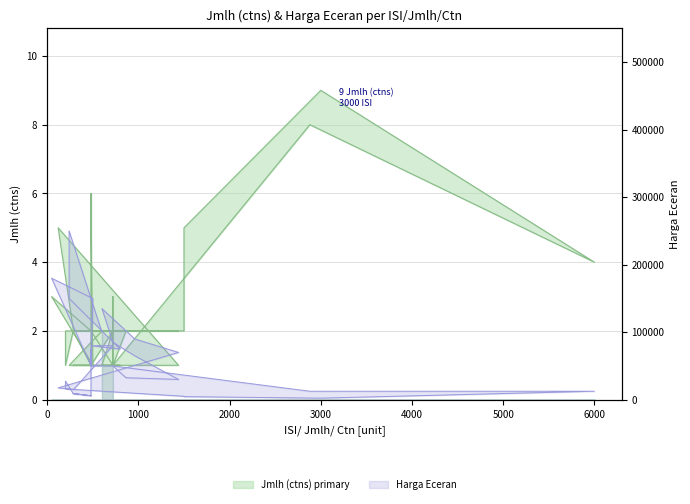

What is the difference between the maximum and minimum values?

8